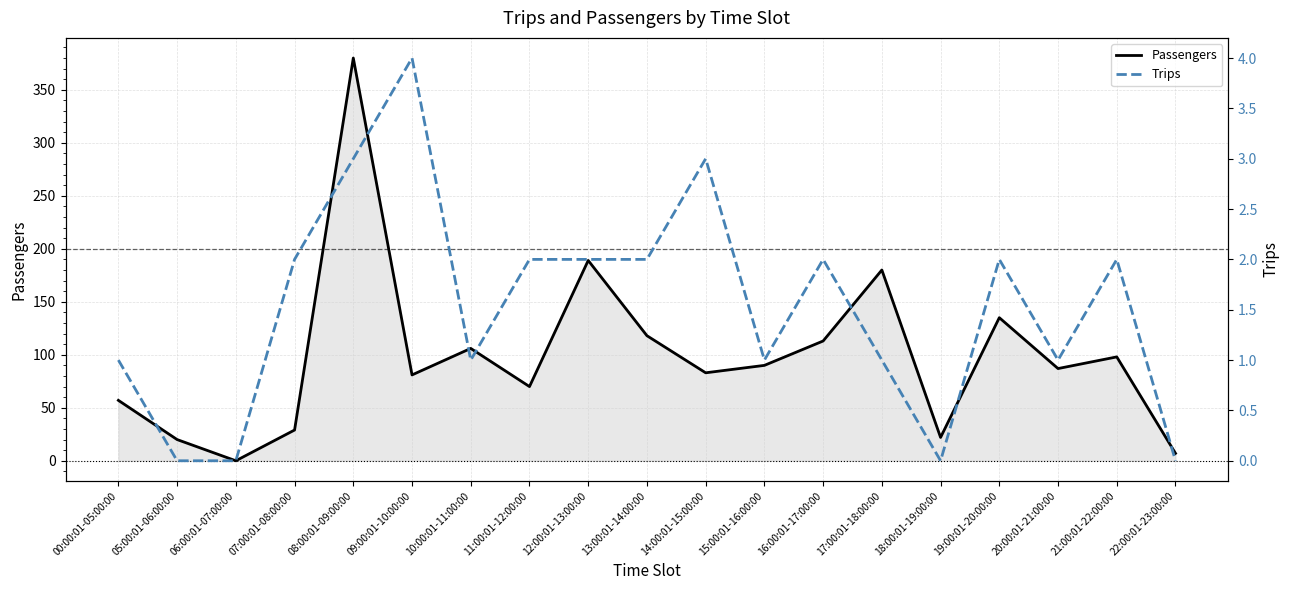

The value of Trips at 05:00:01-06:00:00 is 0. True or false?

True